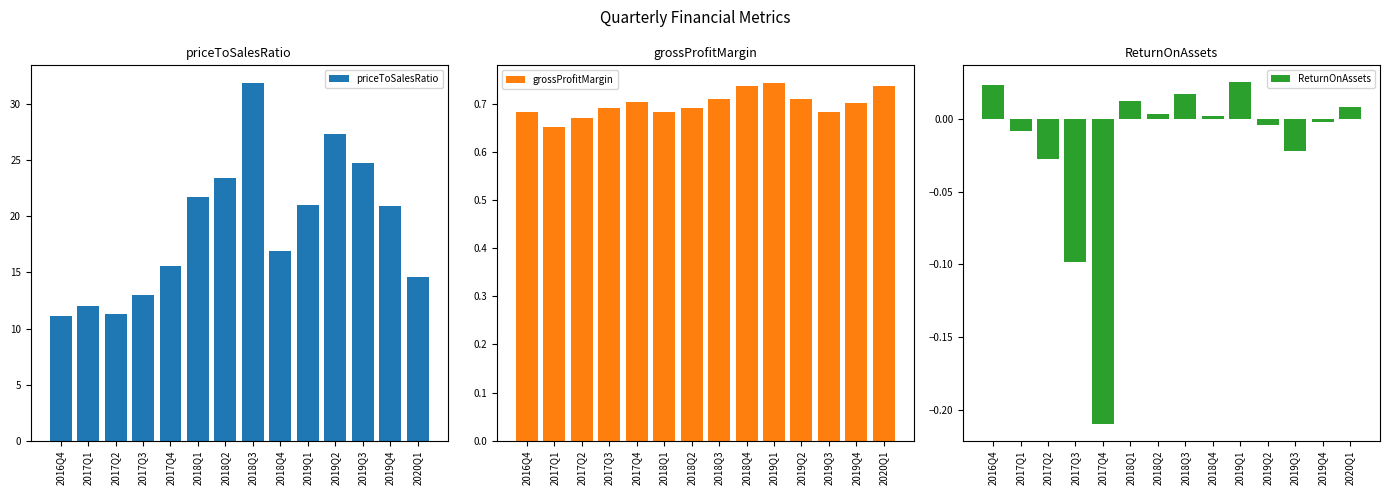

How many groups of bars are there?

14